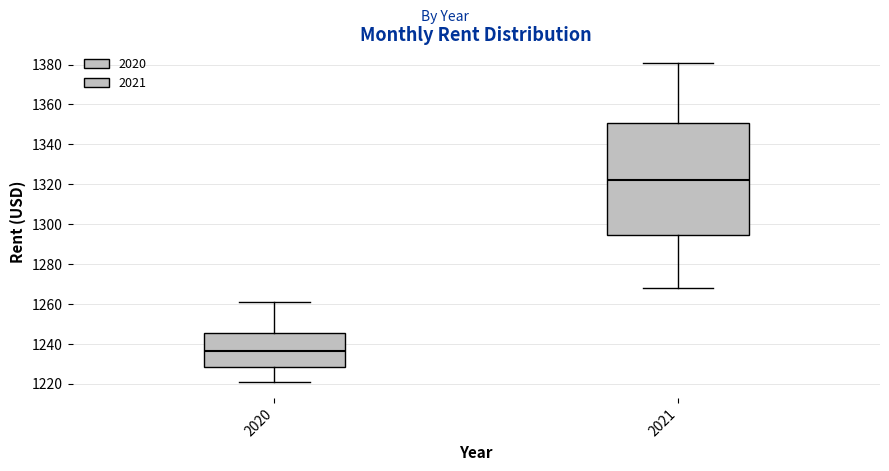

Comparing the boxes themselves (not the whiskers), which one is the tallest?

2021